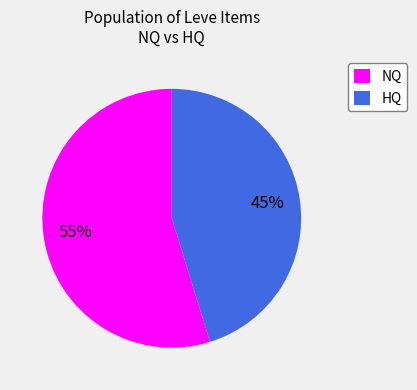

To the nearest percent, what is the average slice percentage?

50%